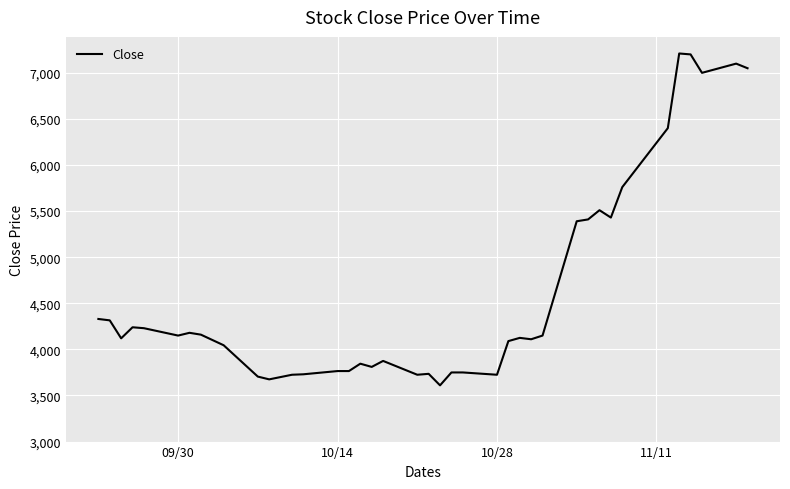

What is the minimum value shown in the chart?

3610